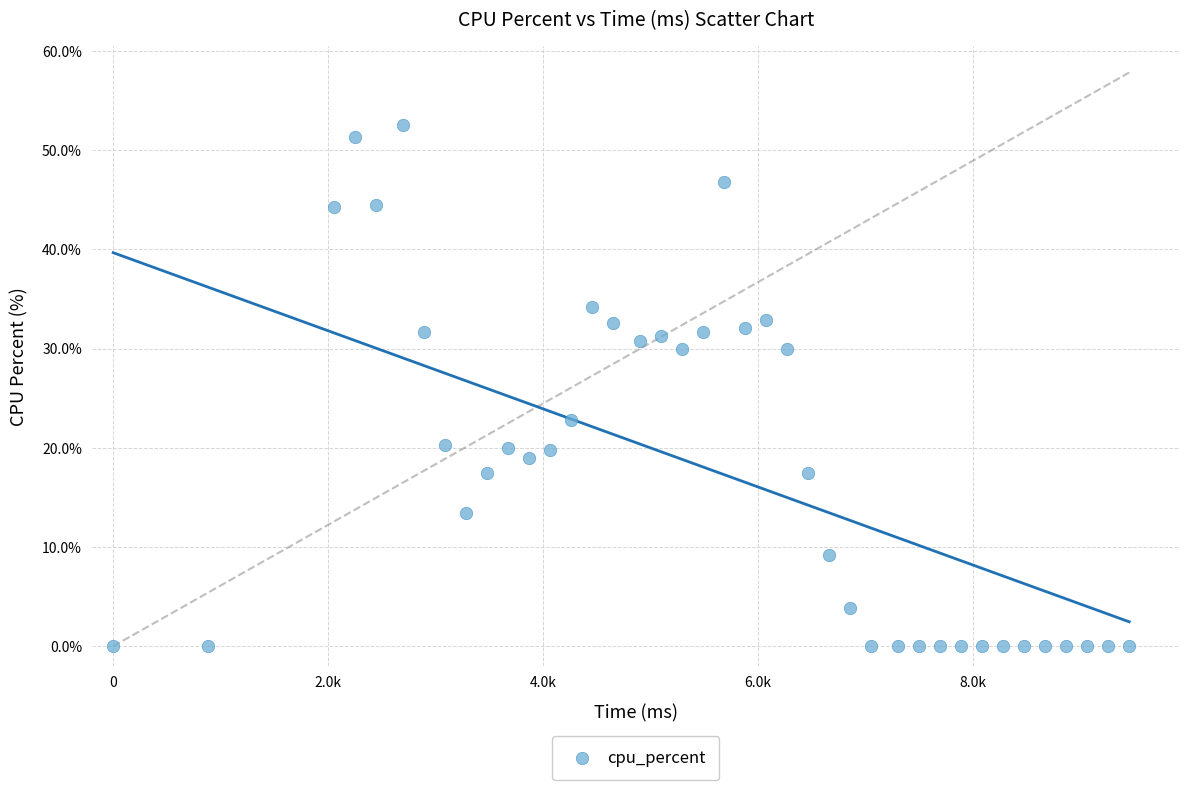

What is the range of X values (max minus min)?

9457.0